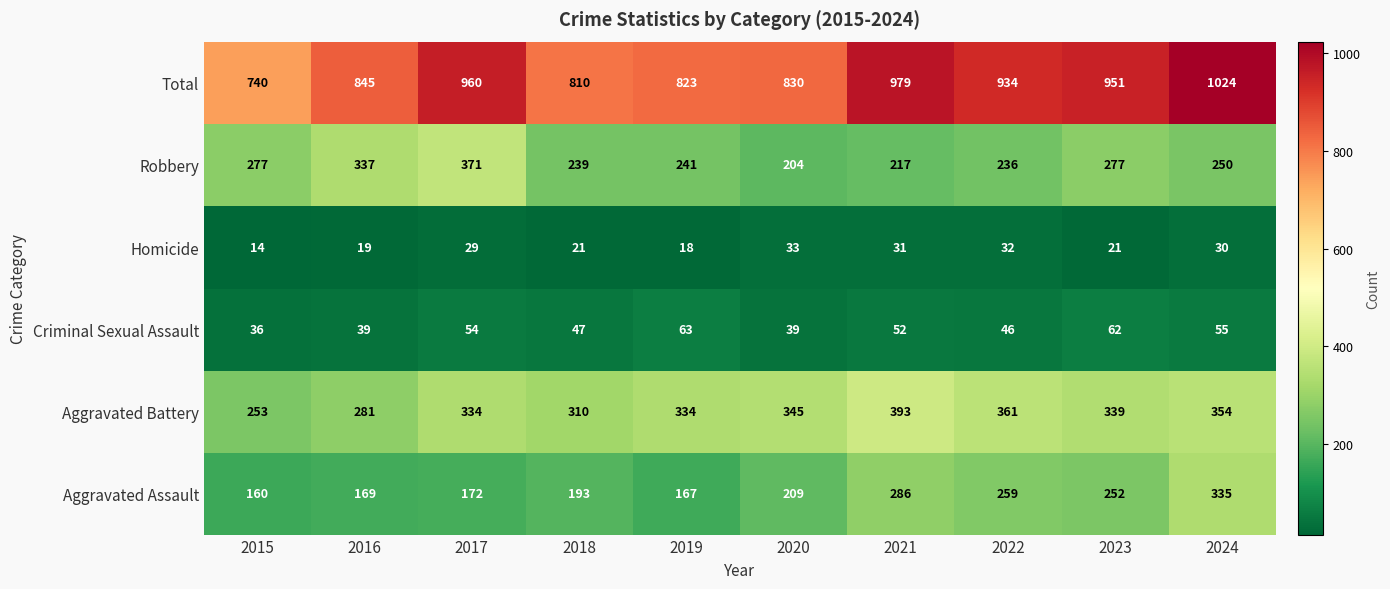

What is the average value of the Criminal Sexual Assault series?

49